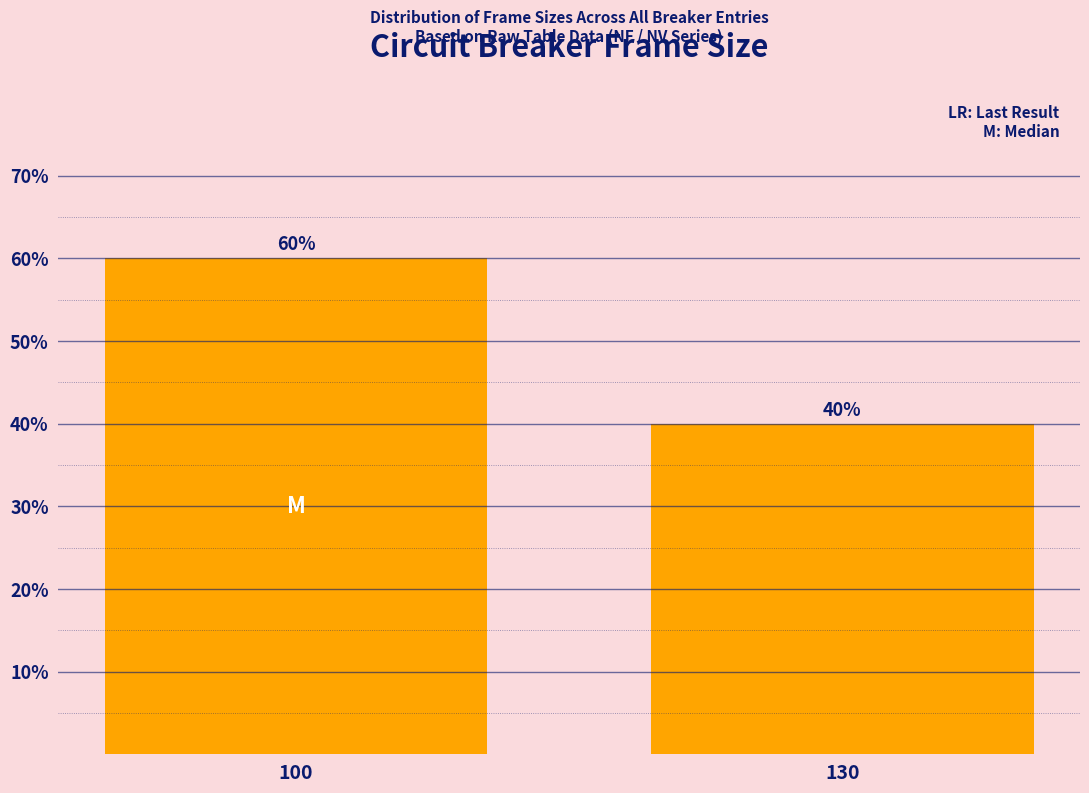

Reading left to right, list all the values displayed in this chart.

100=60	130=40